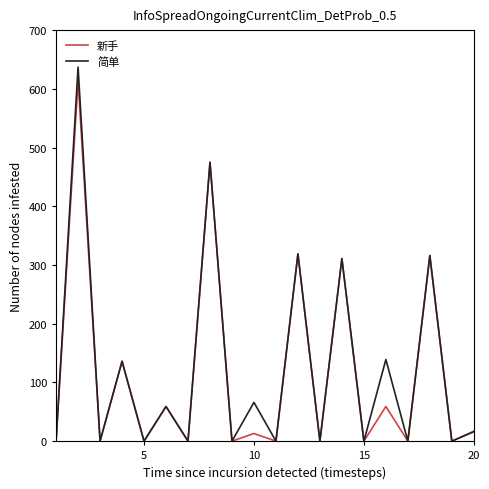

What is the difference between the second highest and second lowest values in the 新手 series?

475